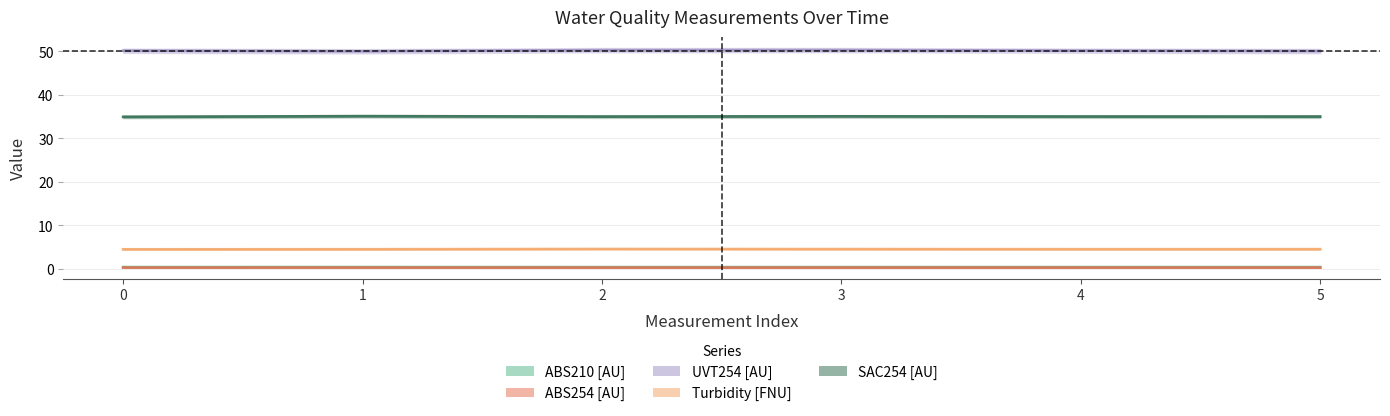

At which category does the chart reach its minimum across all series?

3